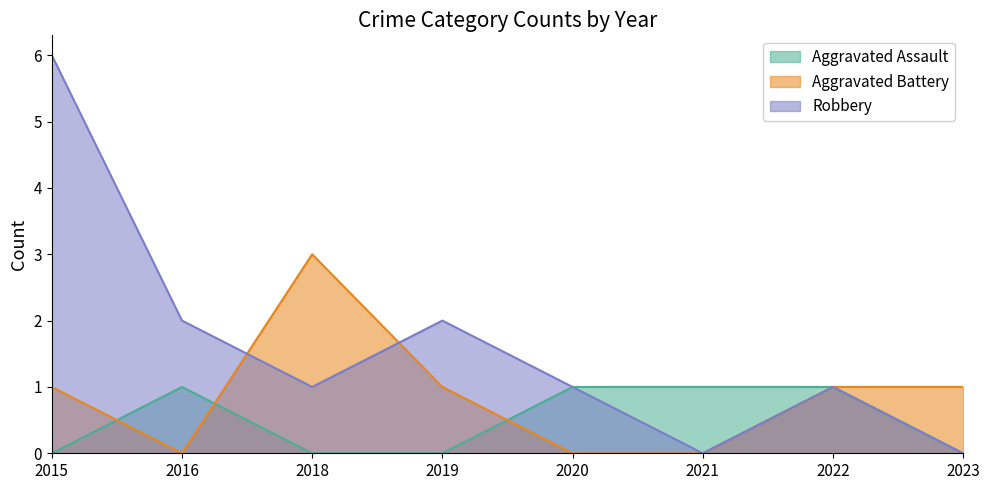

At which label does Robbery first exceed 1?

2015